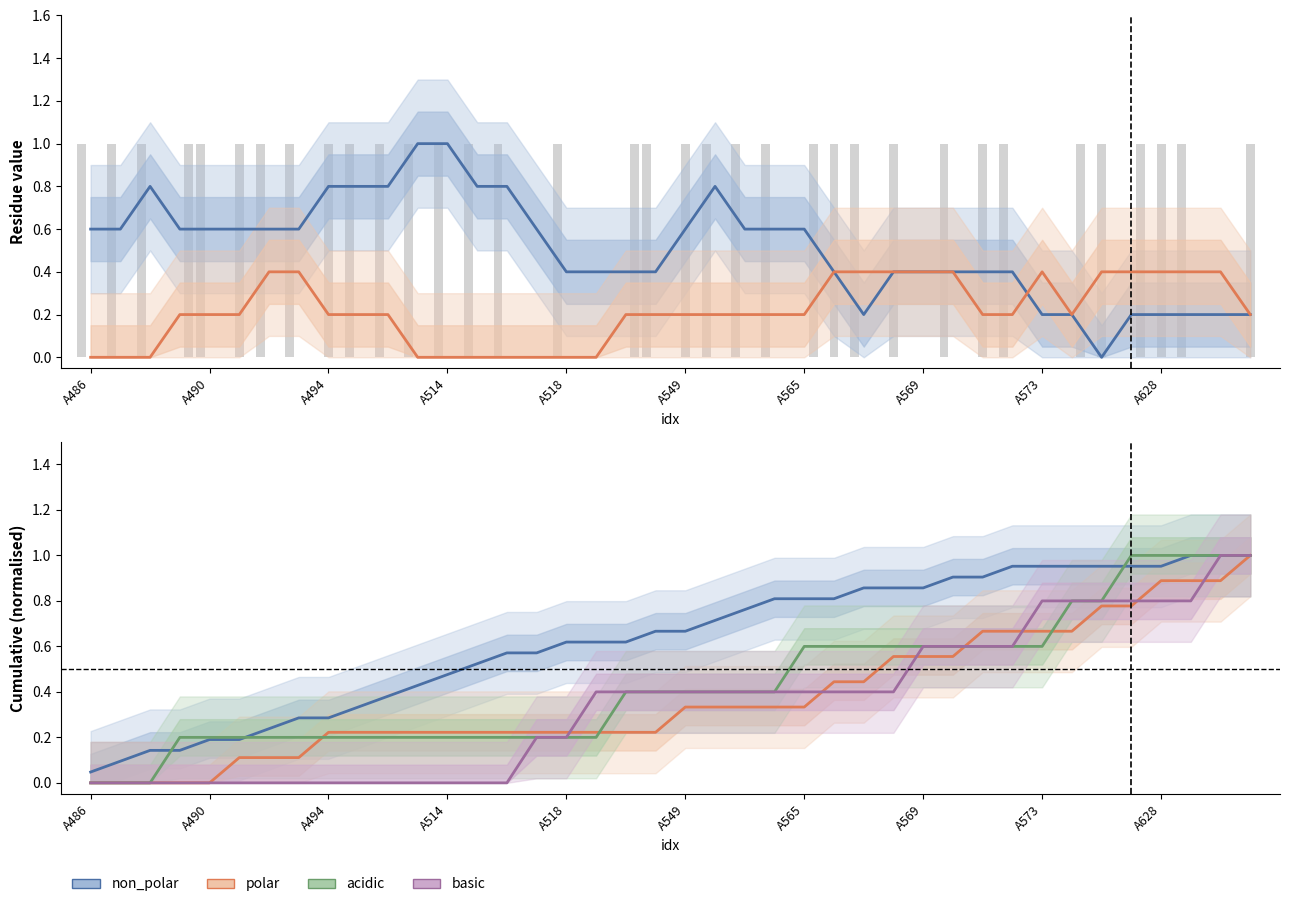

Which series has the largest total across all categories?

non_polar